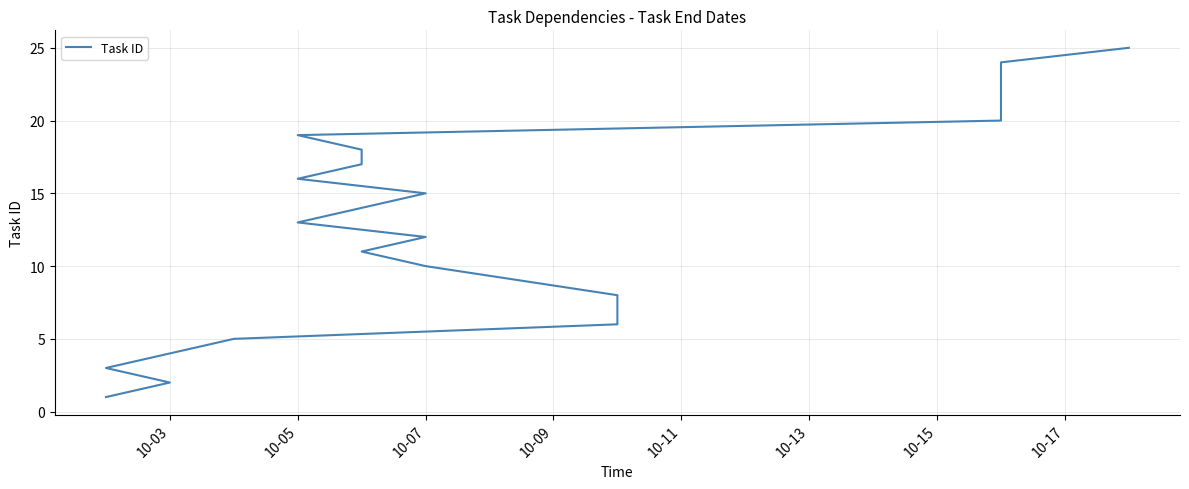

What is the average value?

13